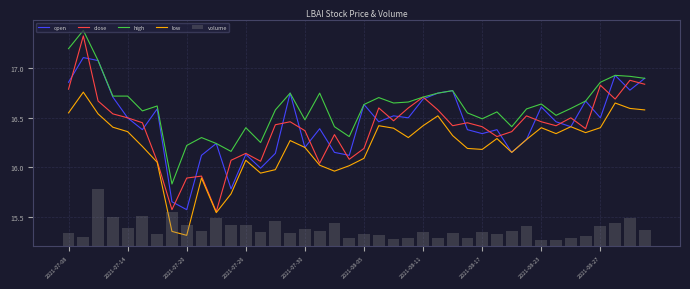

How many data points in volume are less than 171399?

20